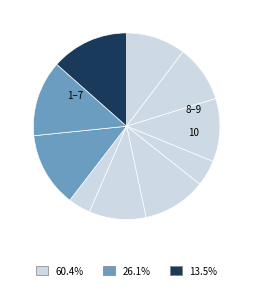

Count the number of slices in the pie.

10